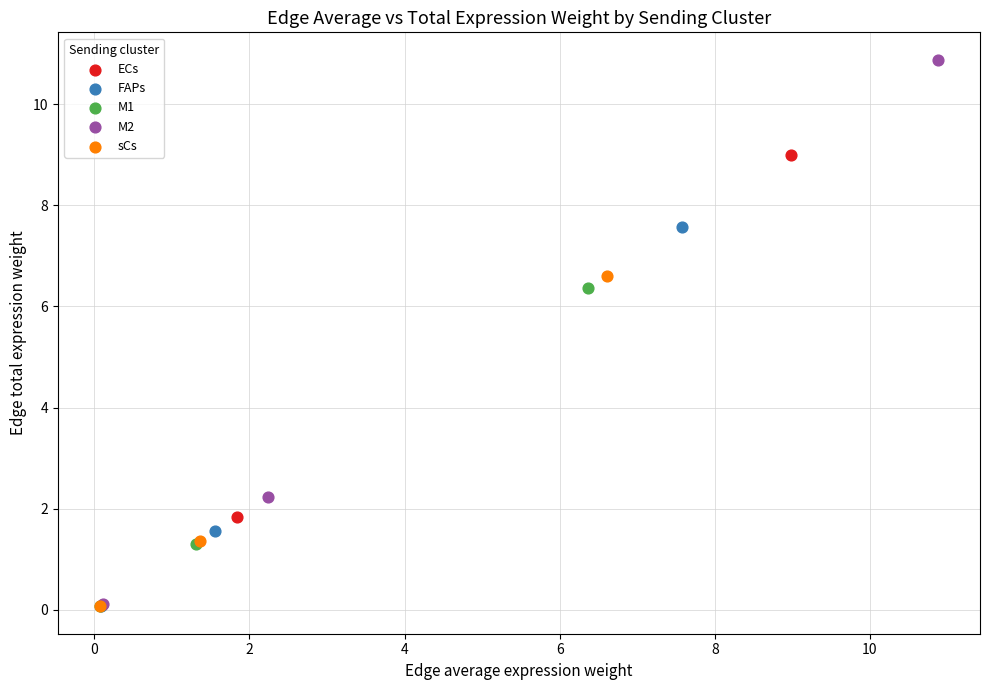

Which series has the largest Y range (max minus min)?

M2